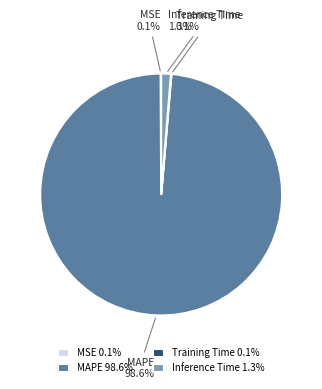

Is there any slice that represents more than half of the pie?

Yes